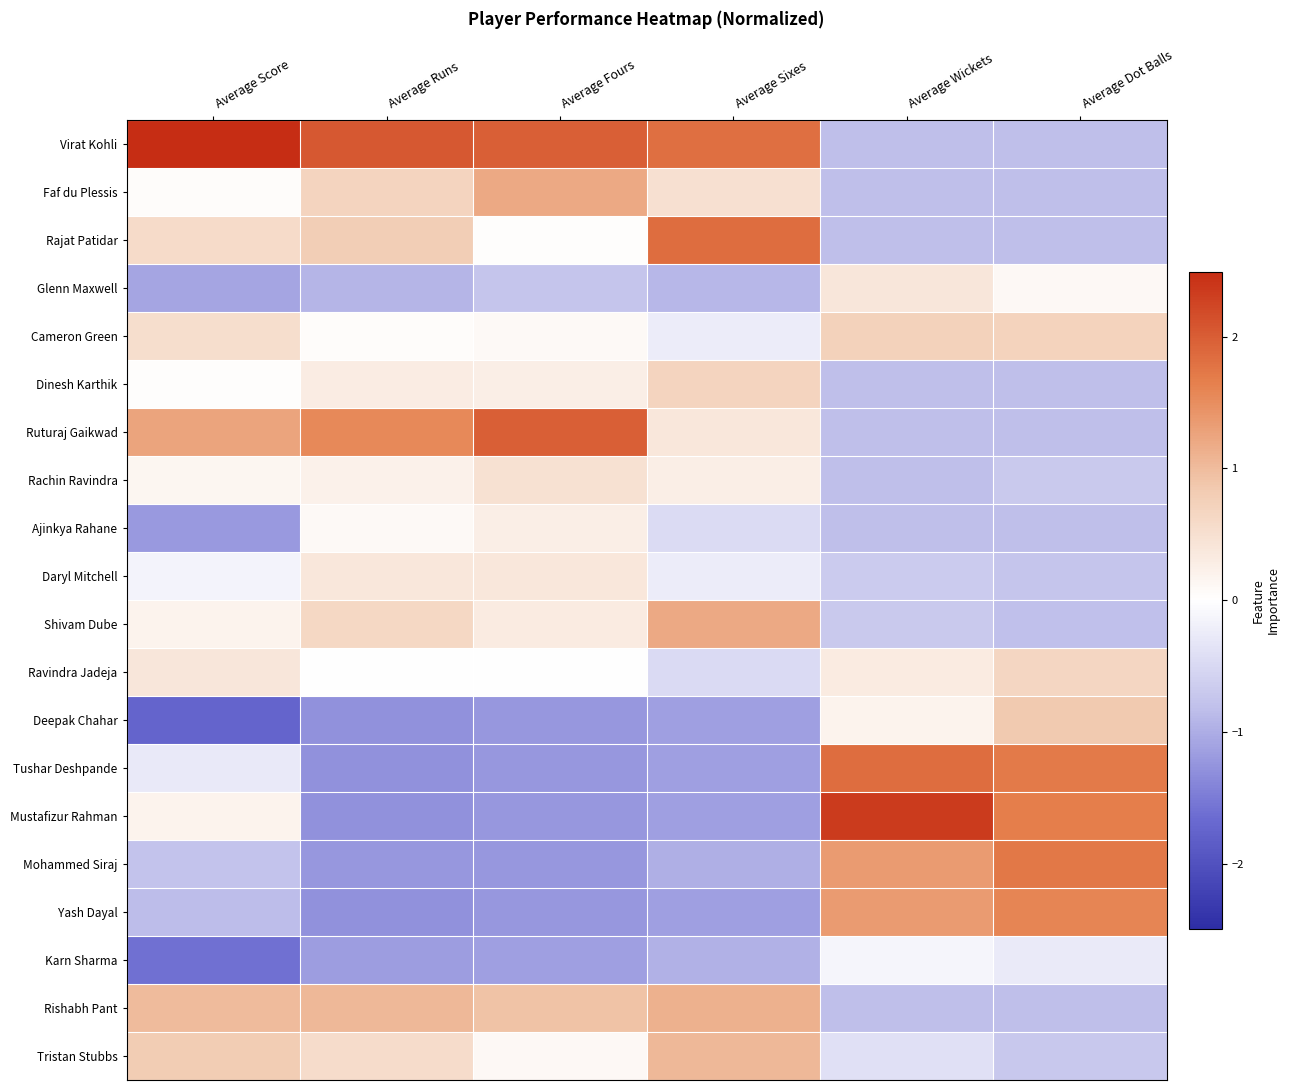

How many distinct data groups are displayed?

20